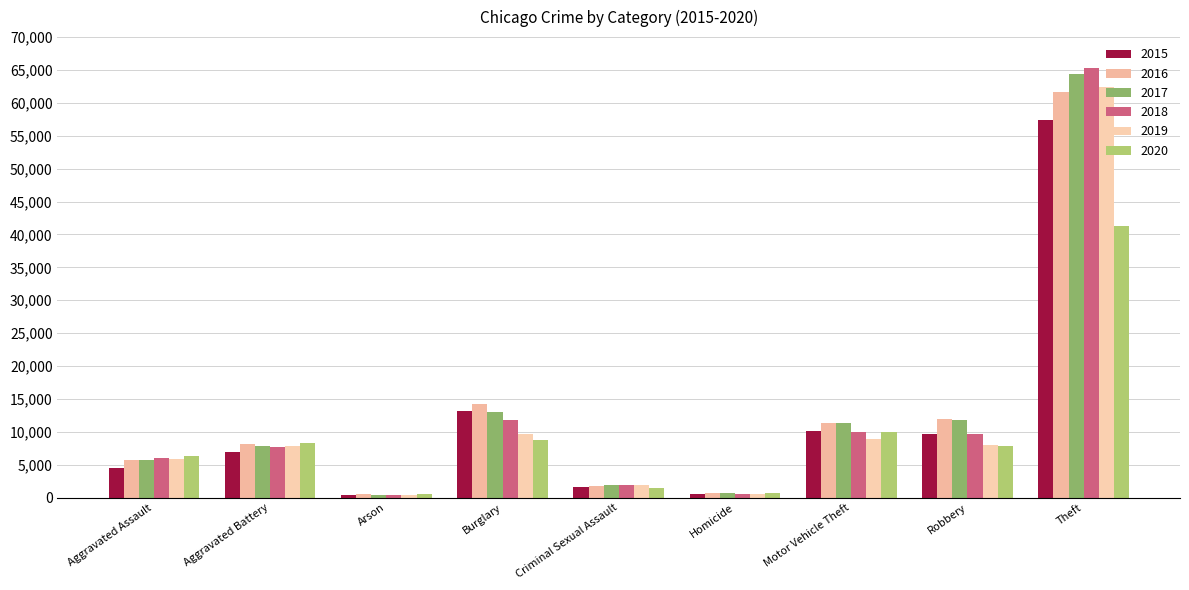

Where does the 2017 series first go above 7845?

Burglary